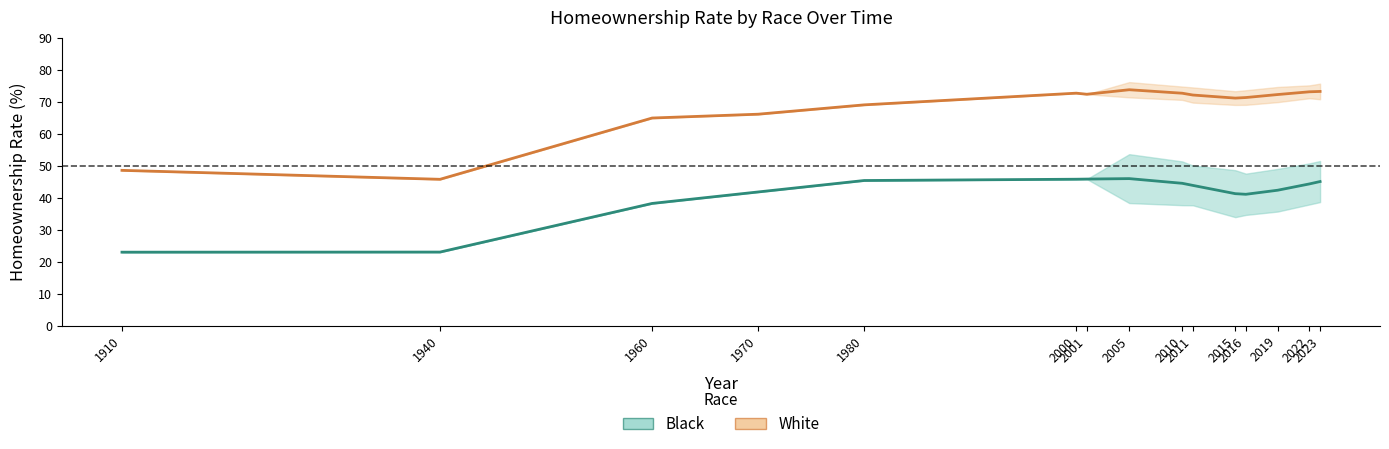

How many interior local valleys does the White series have?

3